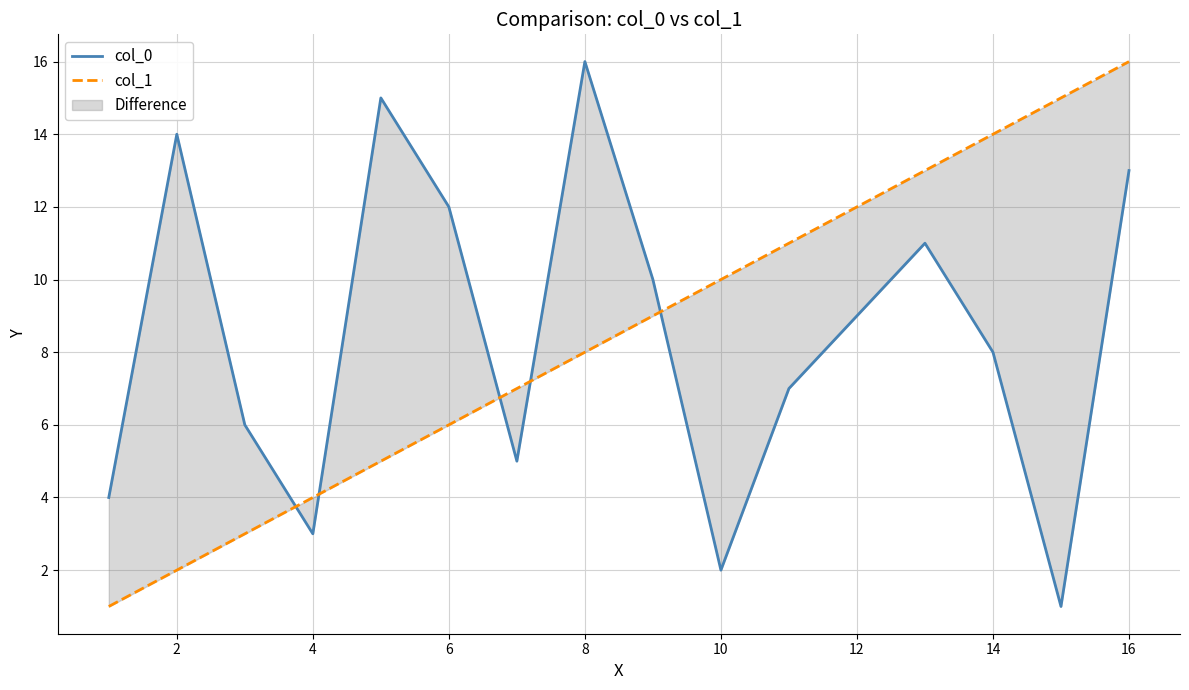

How many values in the col_1 series are below 9?

8